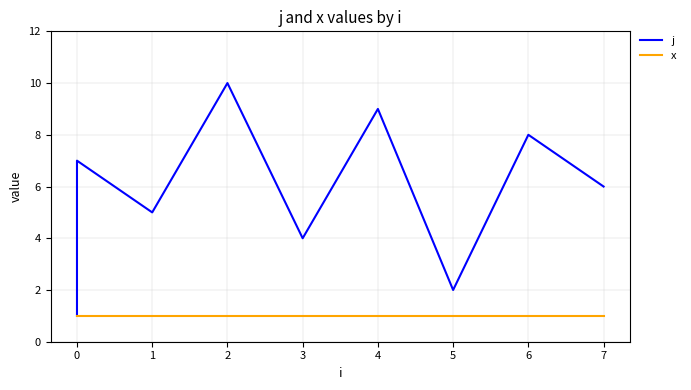

The j series shows 3 at 0. True or false?

True